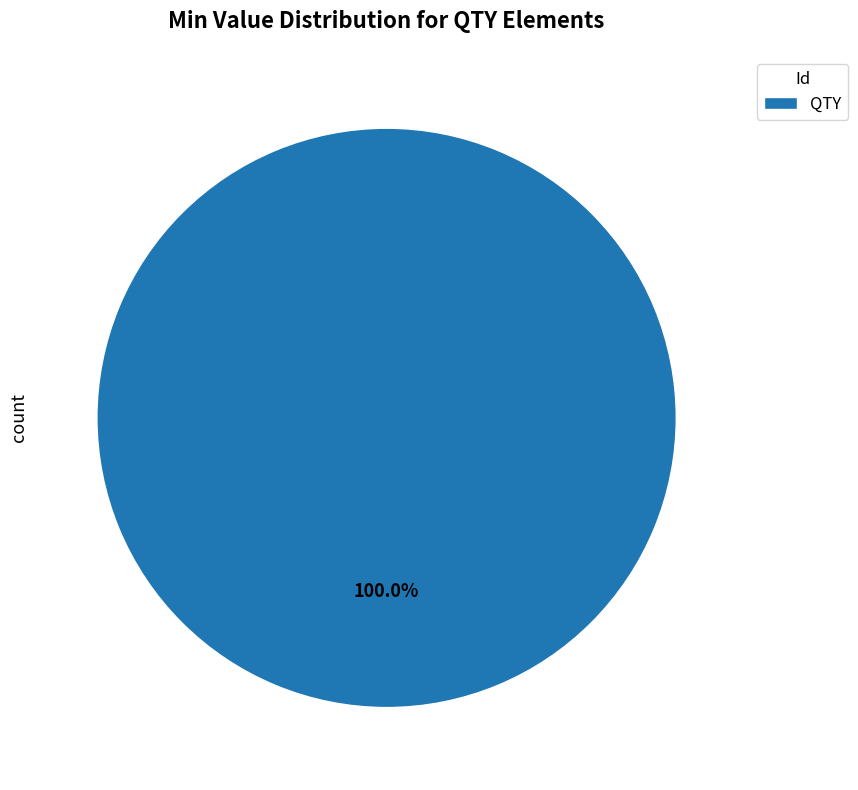

Rank the categories by value from highest to lowest.

QTY